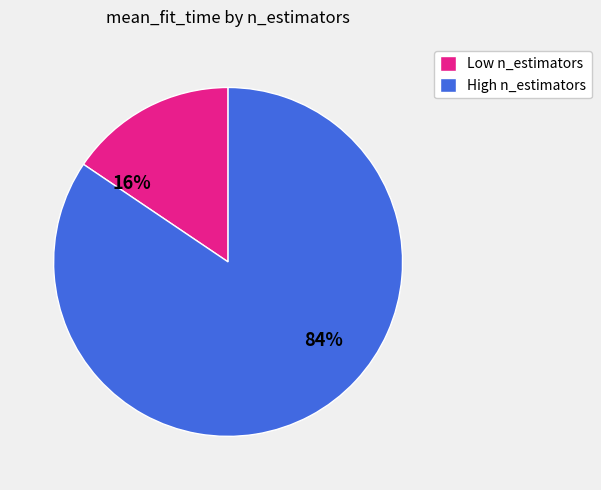

To the nearest percent, what is the combined percentage of High n_estimators and Low n_estimators?

100%